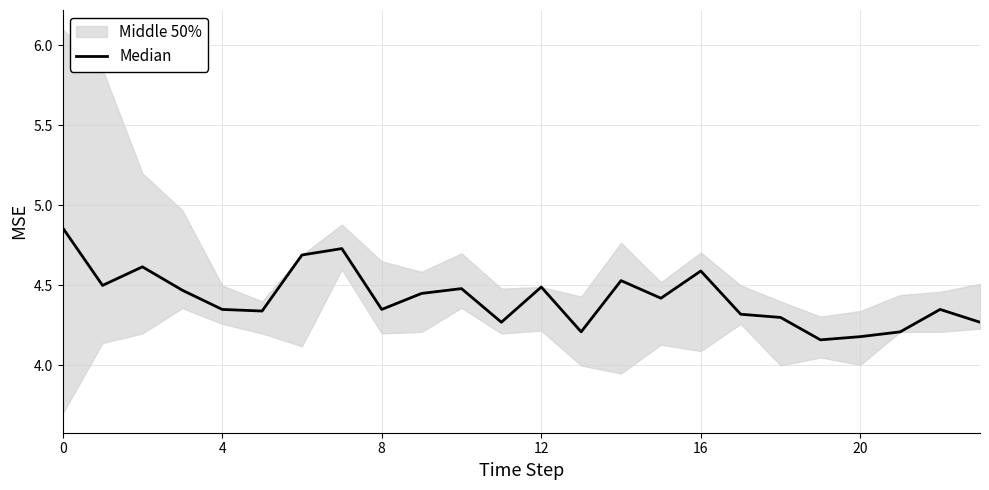

How many lines are shown in the chart?

1